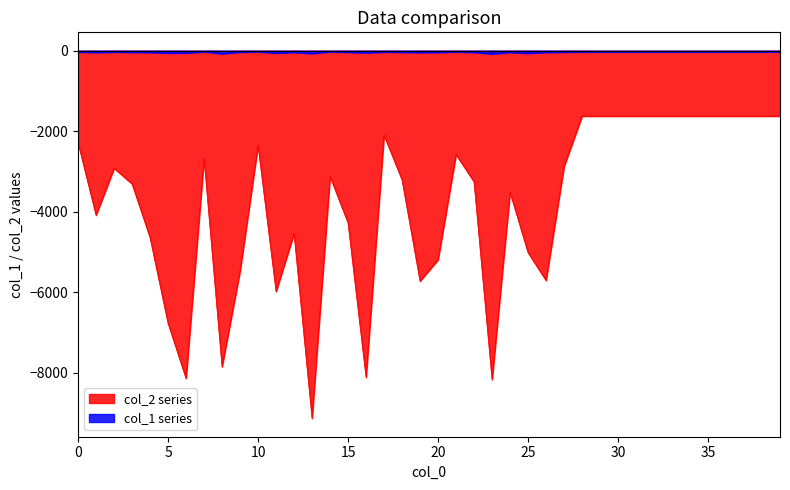

Where is the first local maximum for col_1?

2